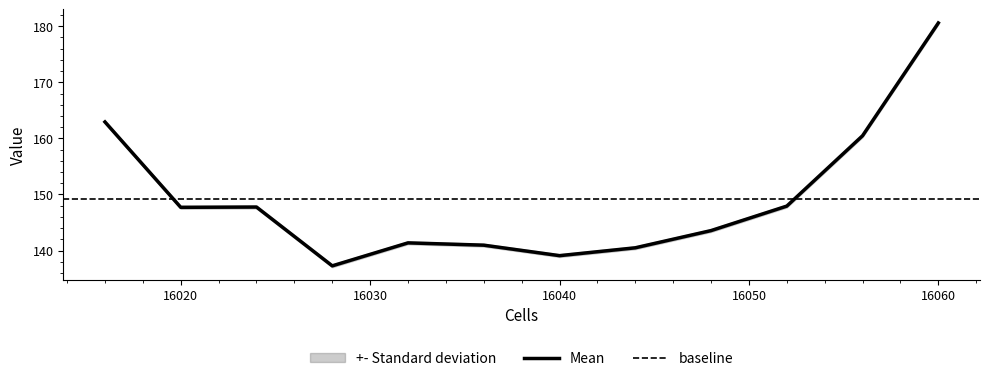

What position from the right is 16044.0?

5